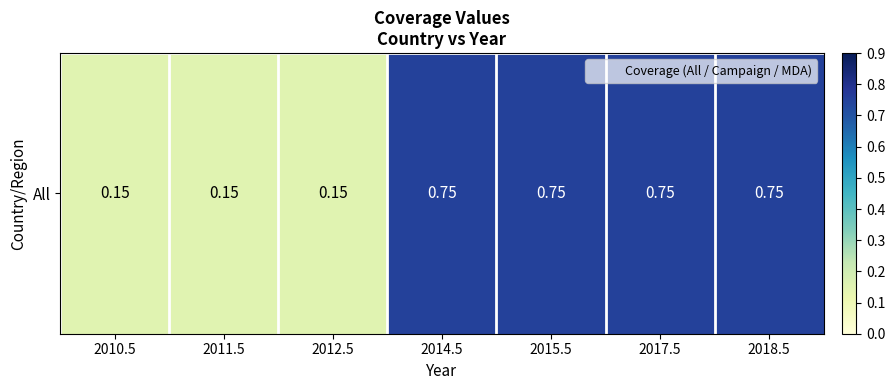

What is the minimum value shown in the chart?

0.1